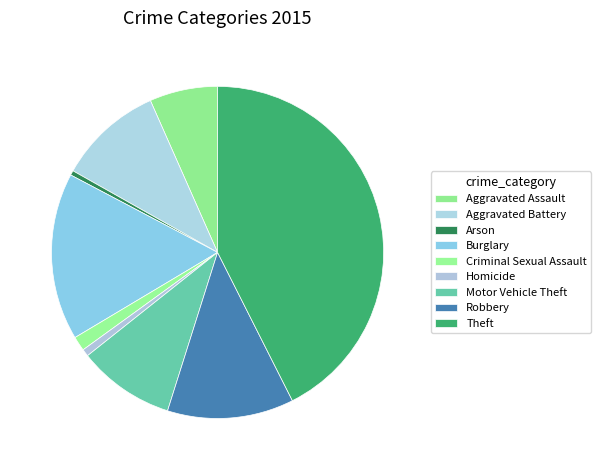

Which category has the smallest portion of the pie?

Arson